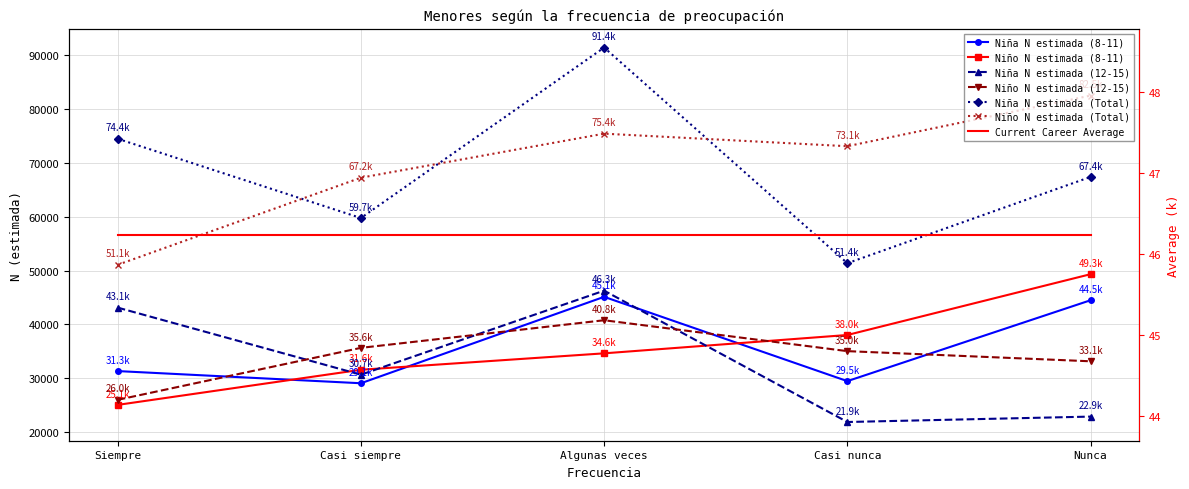

Does the chart have visible grid lines?

Yes